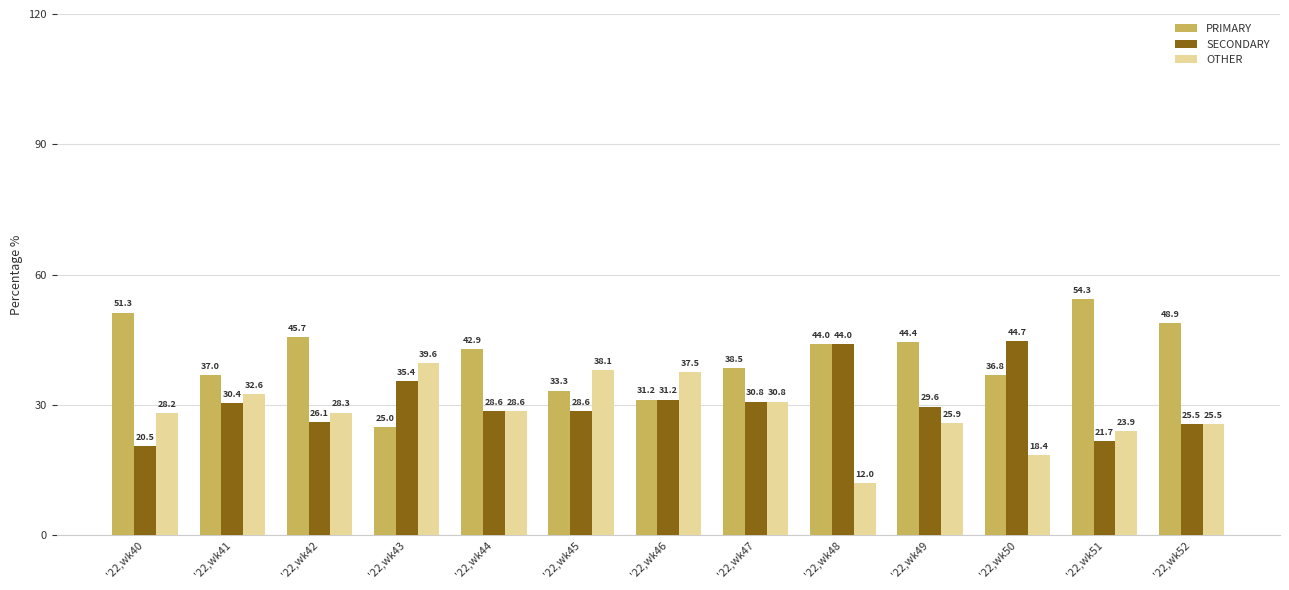

What is the minimum value shown in the chart?

12.0